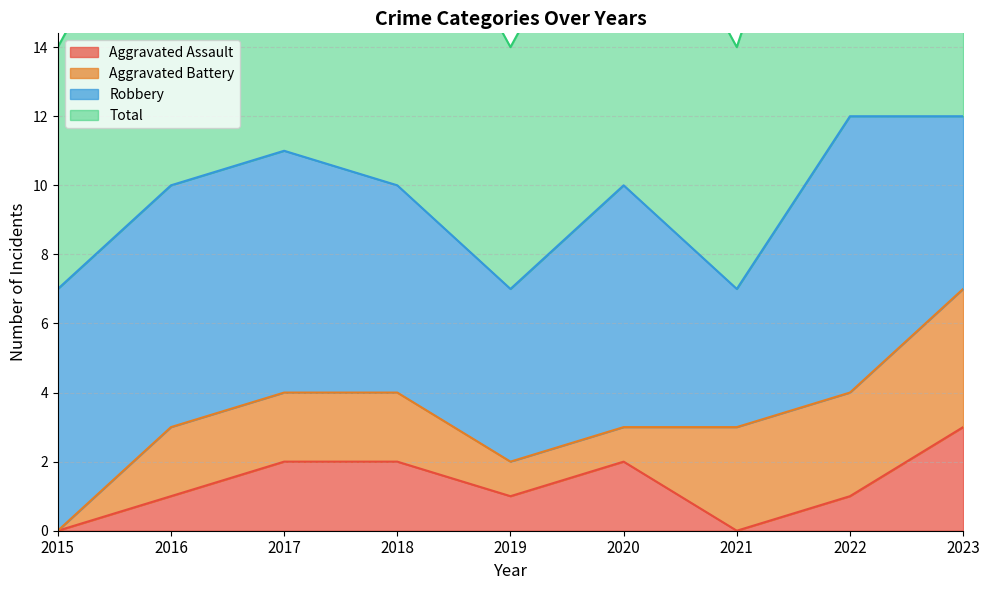

True or false: Aggravated Assault and Total intersect in this chart.

False